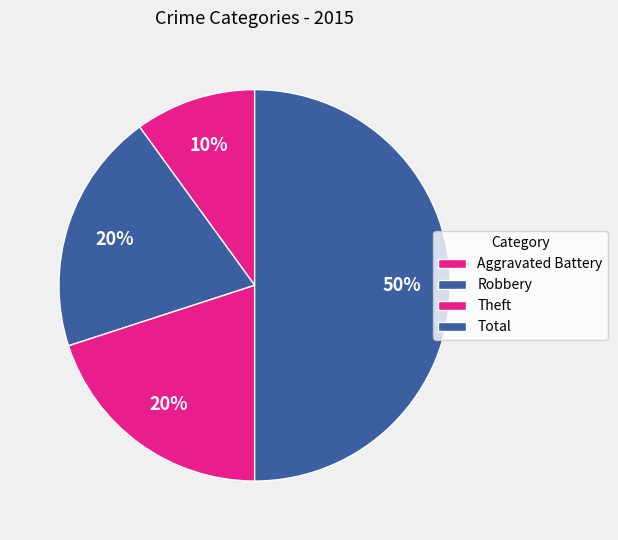

Rank the categories by value from lowest to highest.

Aggravated Battery, Robbery, Theft, Total